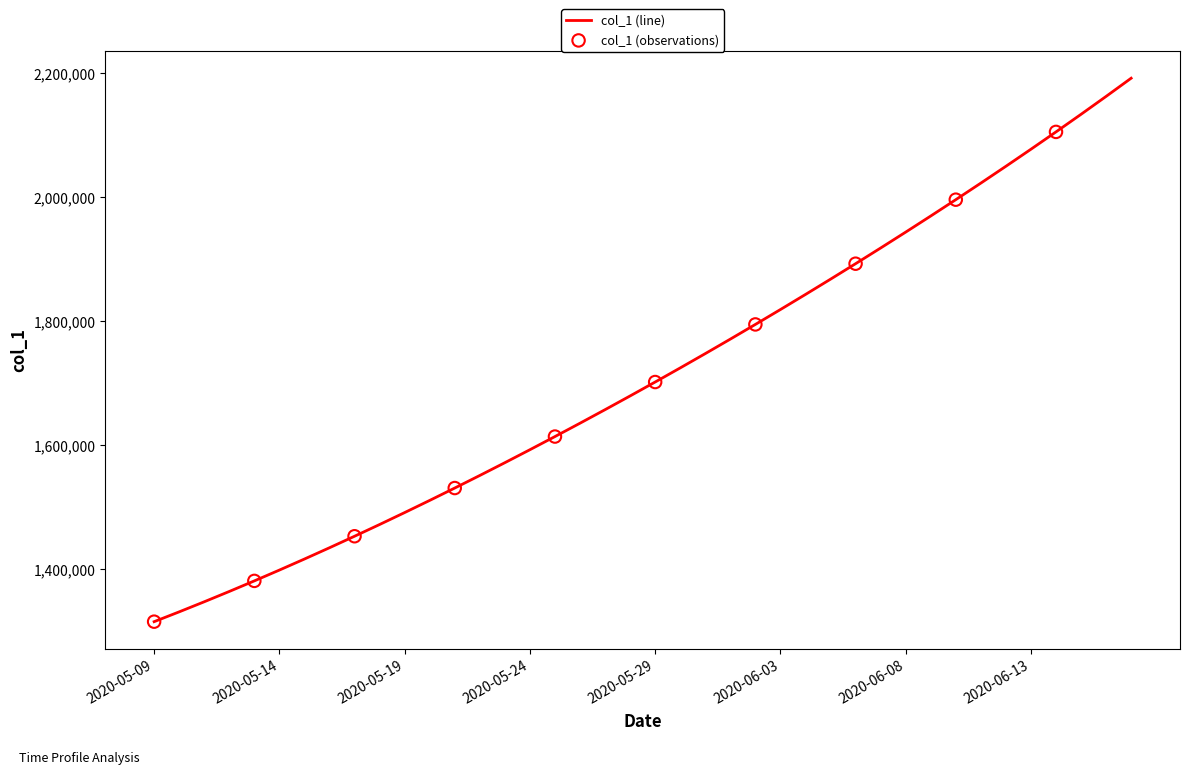

What is the difference between the maximum and minimum values?

877083.0